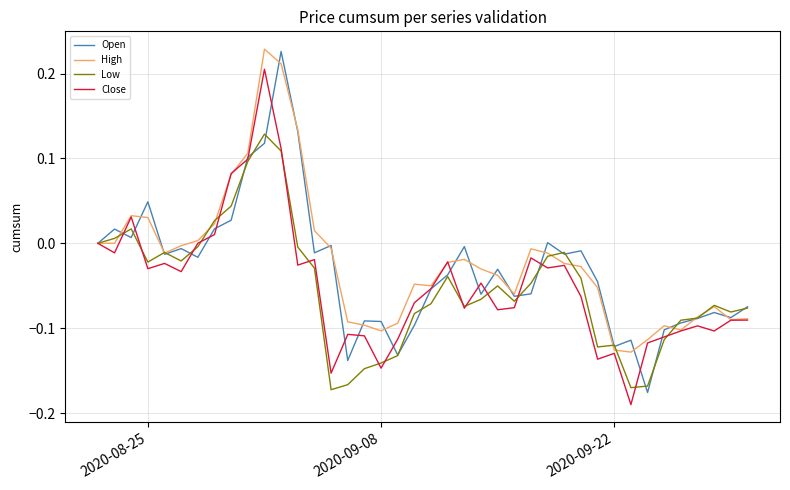

Which series has the largest range (max minus min)?

Open